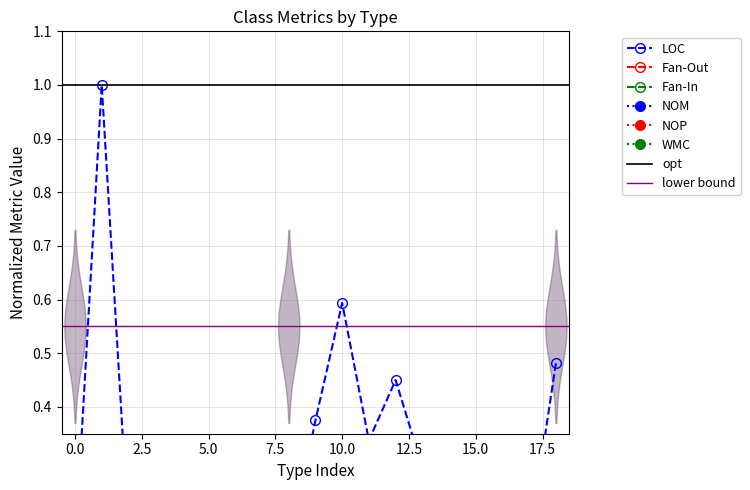

Count the number of data series in this chart.

6